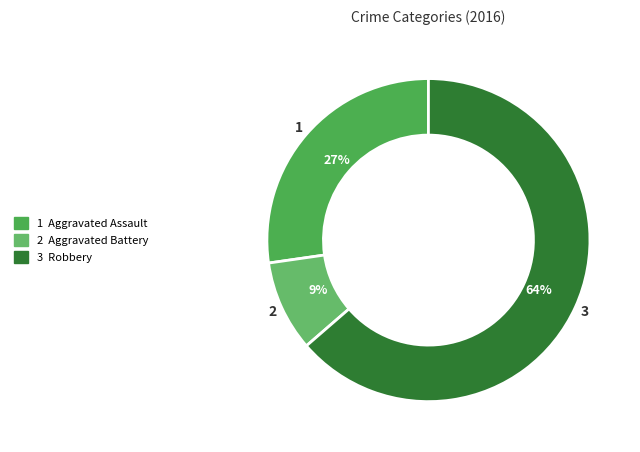

Which slice is the smallest?

Aggravated Battery